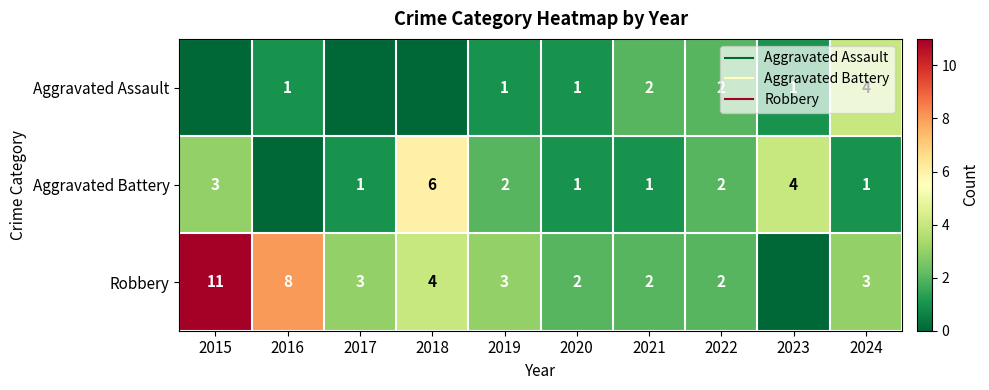

What is the spread (max minus min) of values at 2020?

1